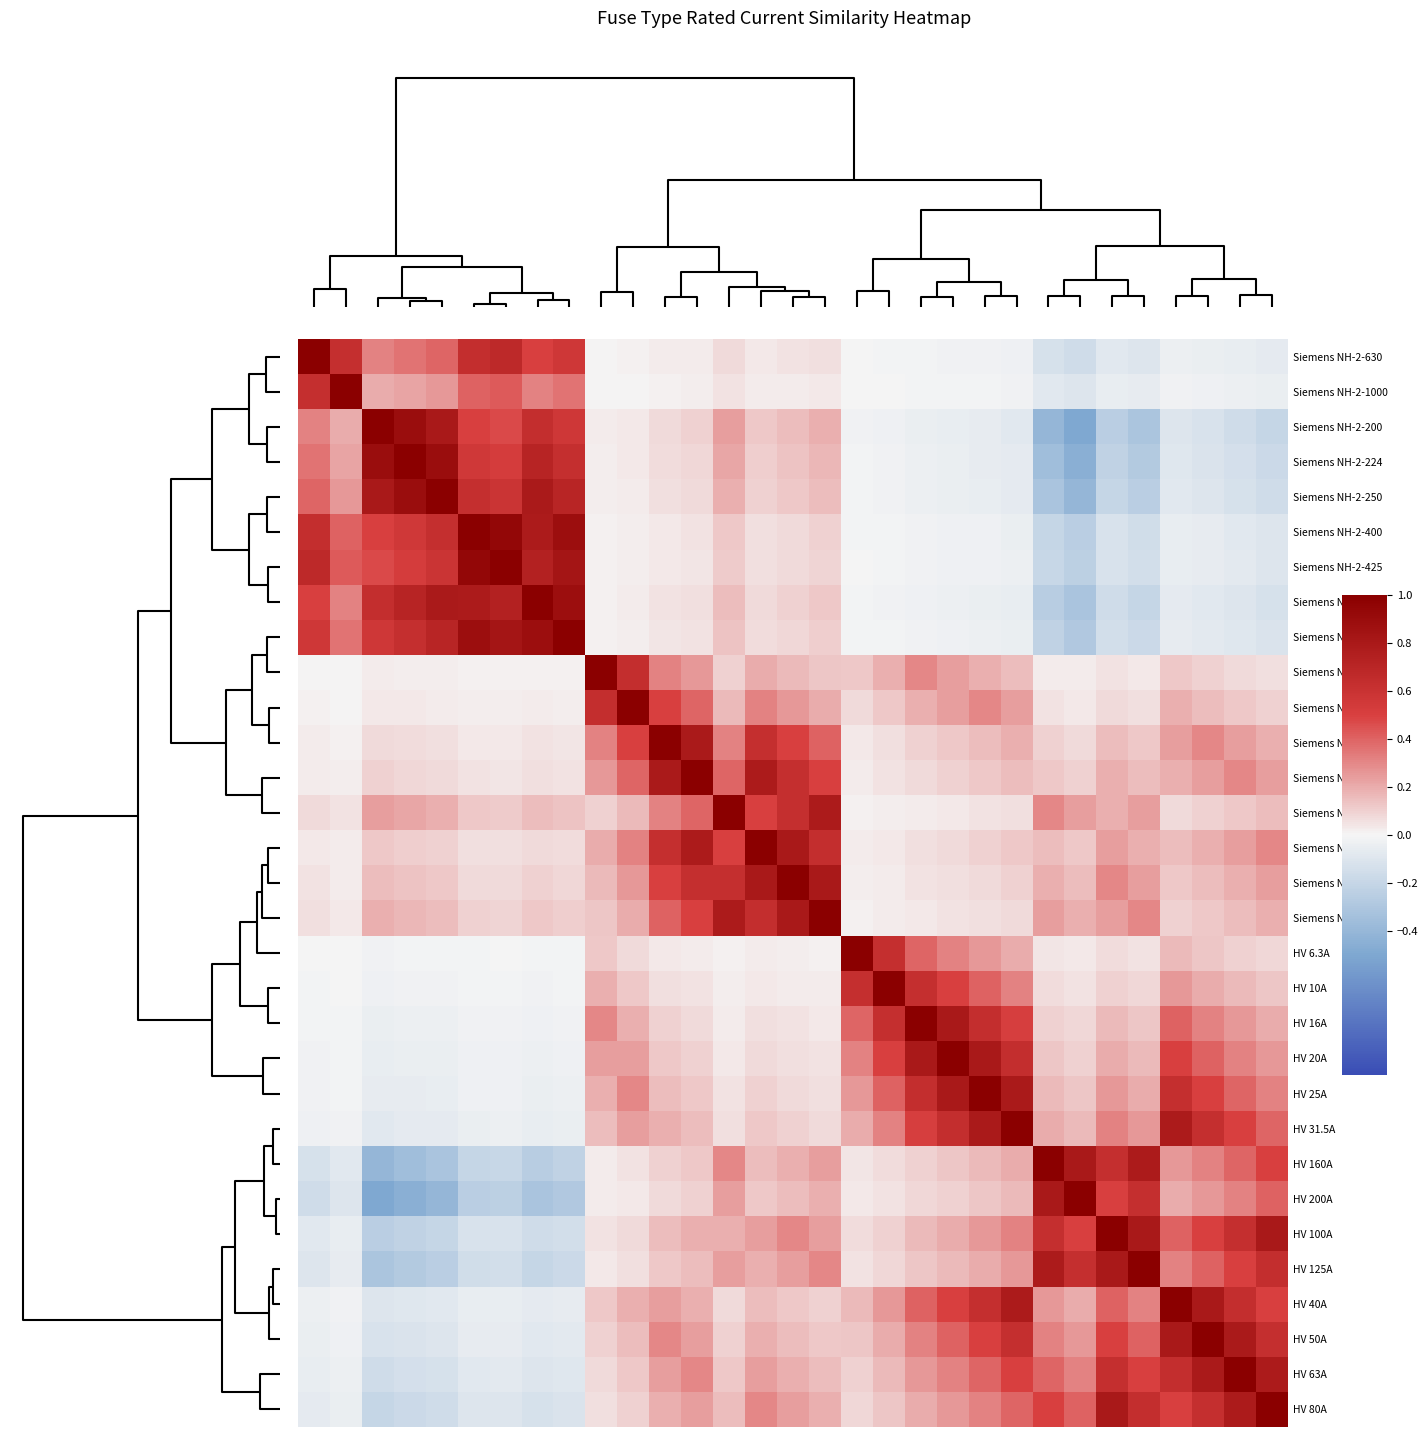

Count the number of data series in this chart.

31